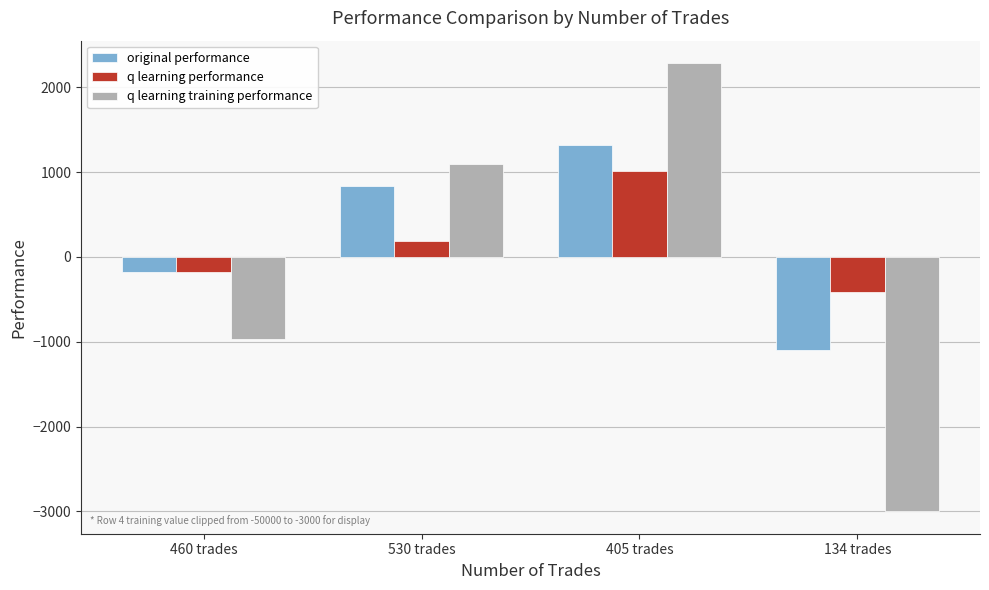

What is the total value across all series at 134 trades?

-4514.8